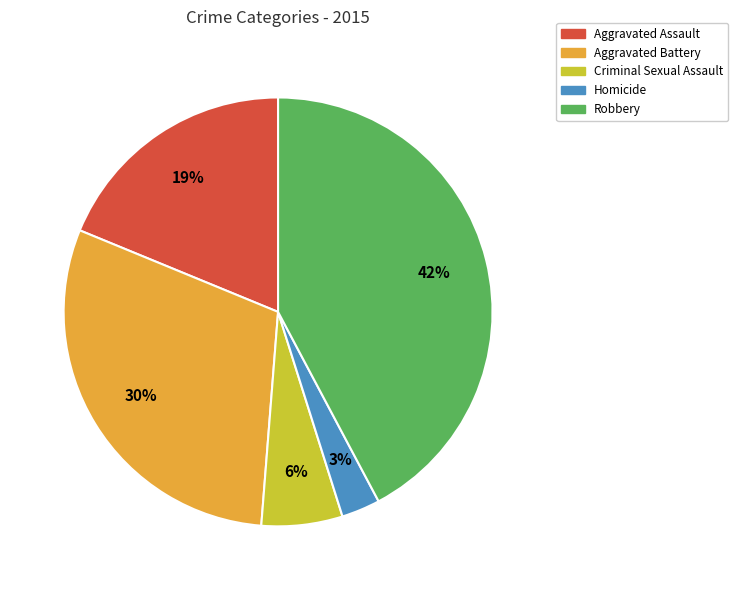

What percentage is the Homicide slice, to the nearest percent?

3%